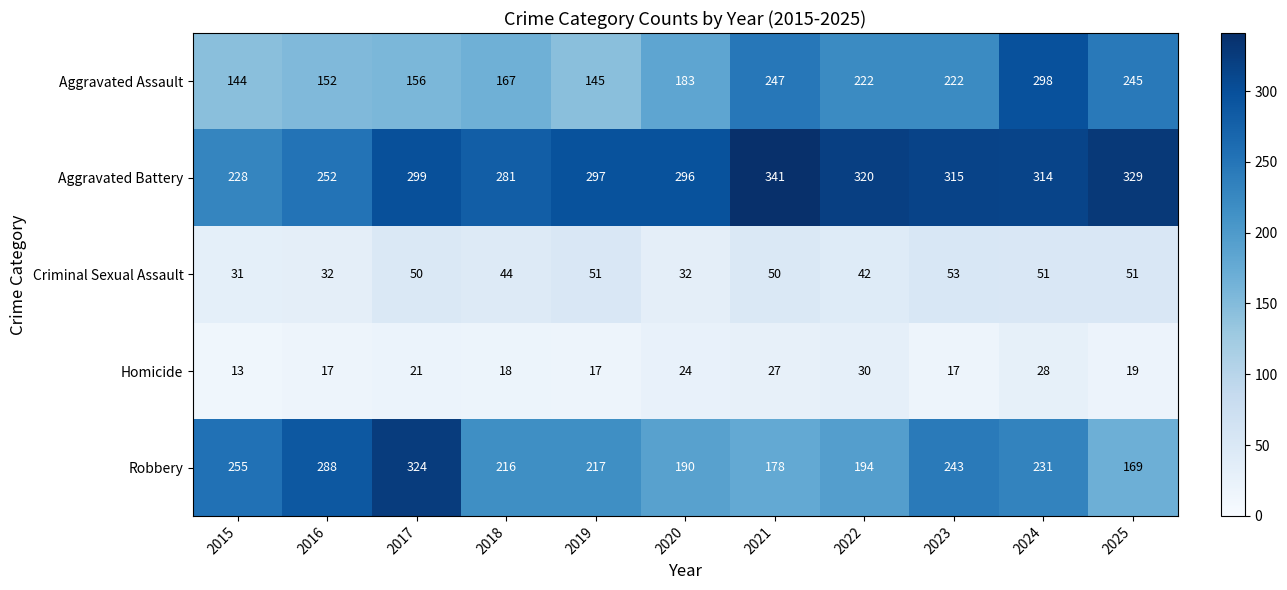

How many data points in Criminal Sexual Assault are less than 50?

5